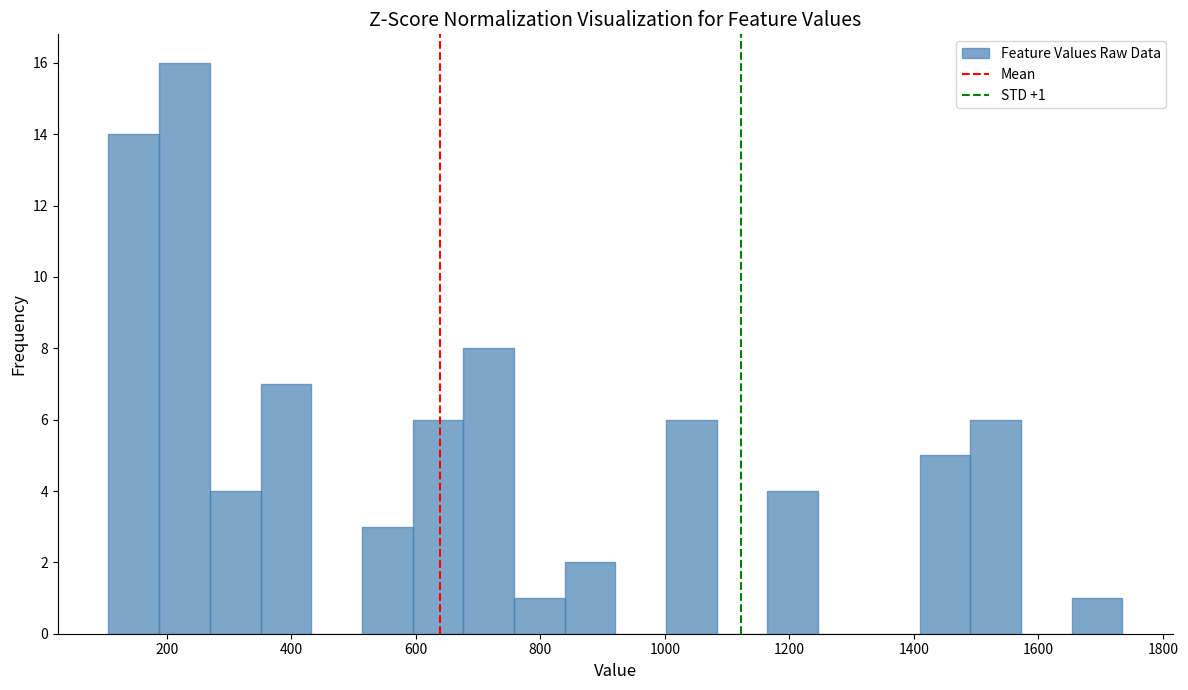

Over which range of the x-axis is the bar tallest?

180 to 260